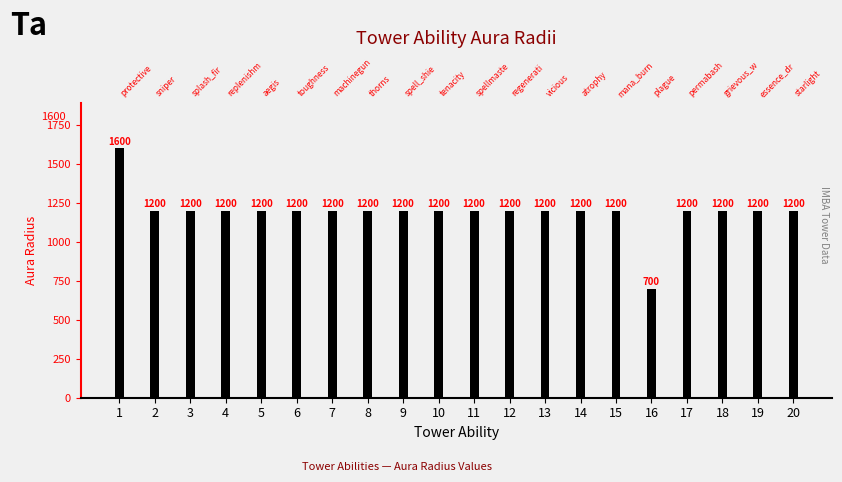

Reading left to right, what are all the values shown in this chart?

1600	1200	1200	1200	1200	1200	1200	1200	1200	1200	1200	1200	1200	1200	1200	700	1200	1200	1200	1200